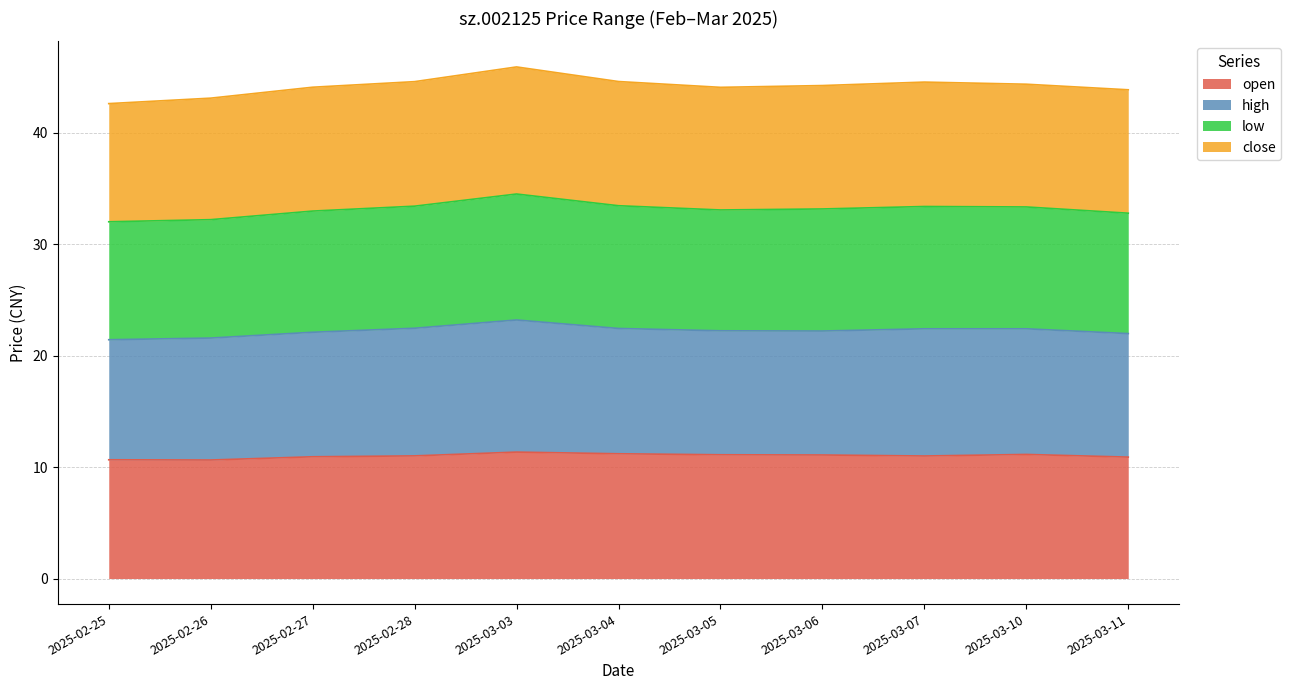

At which category is the sum across all series the highest?

2025-03-03